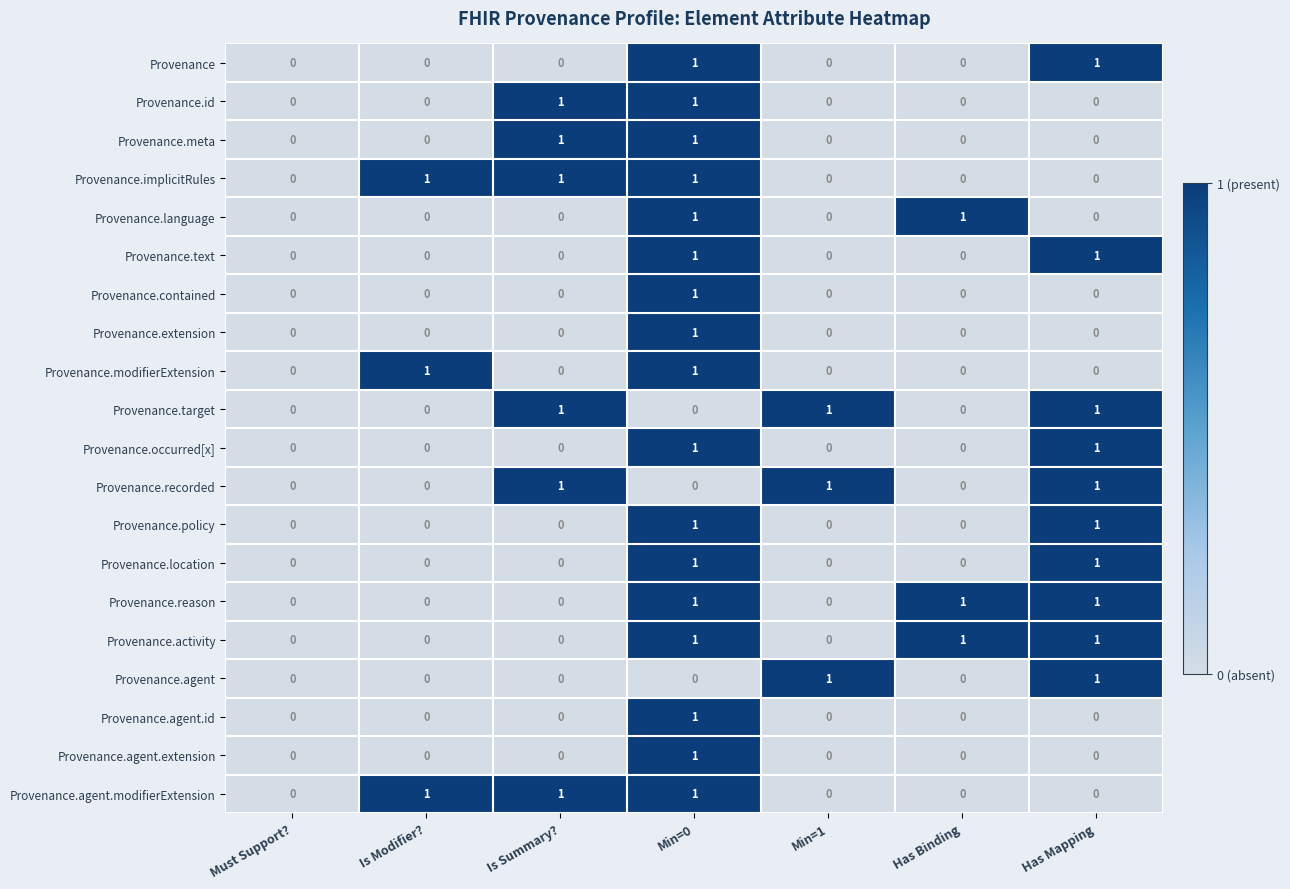

True or false: Provenance.modifierExtension has a value of 1 at Has Mapping.

False